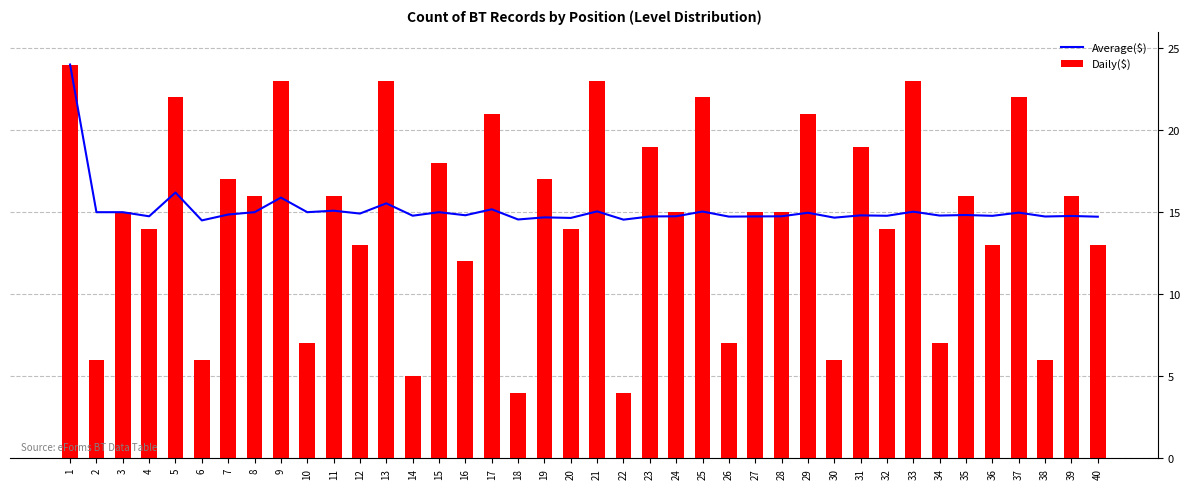

What is the highest value of the Average($) series?

24.0